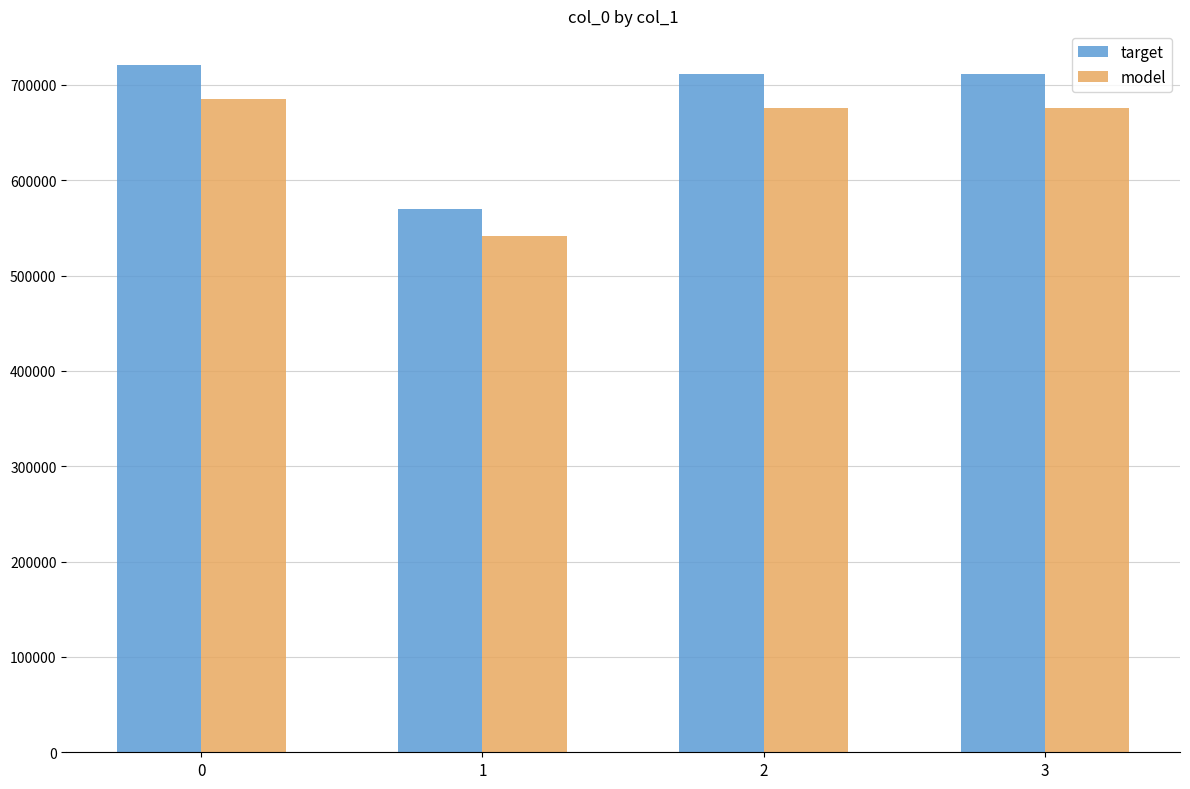

How many categories are shown in the chart?

4